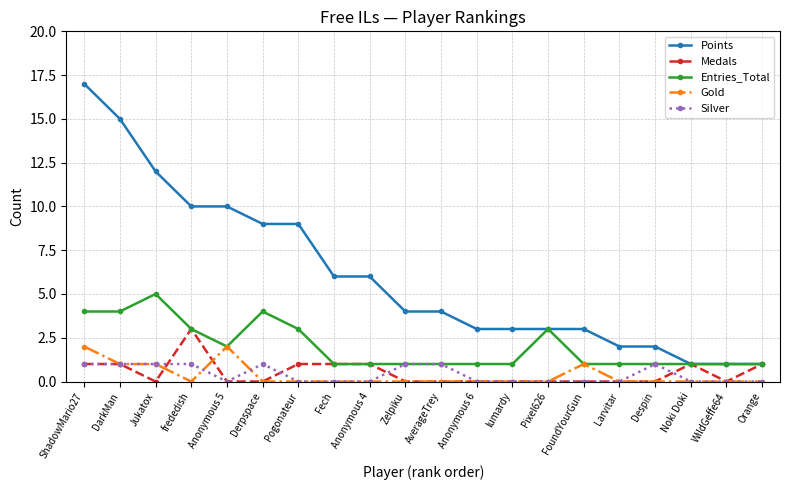

At which category is the sum across all series the highest?

ShadowMario27